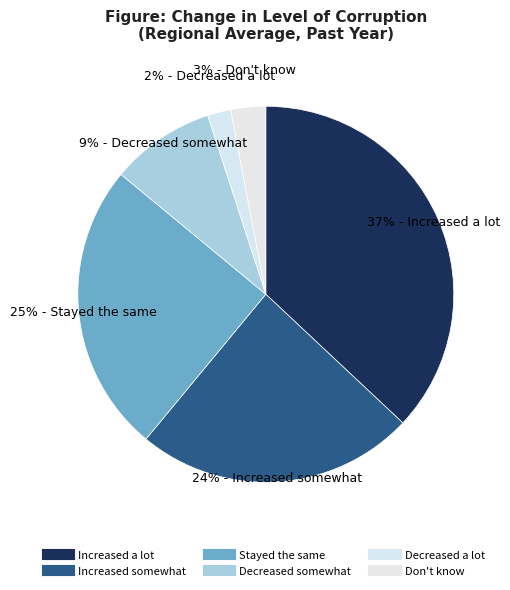

What percentage is the Increased somewhat slice, to the nearest percent?

24%